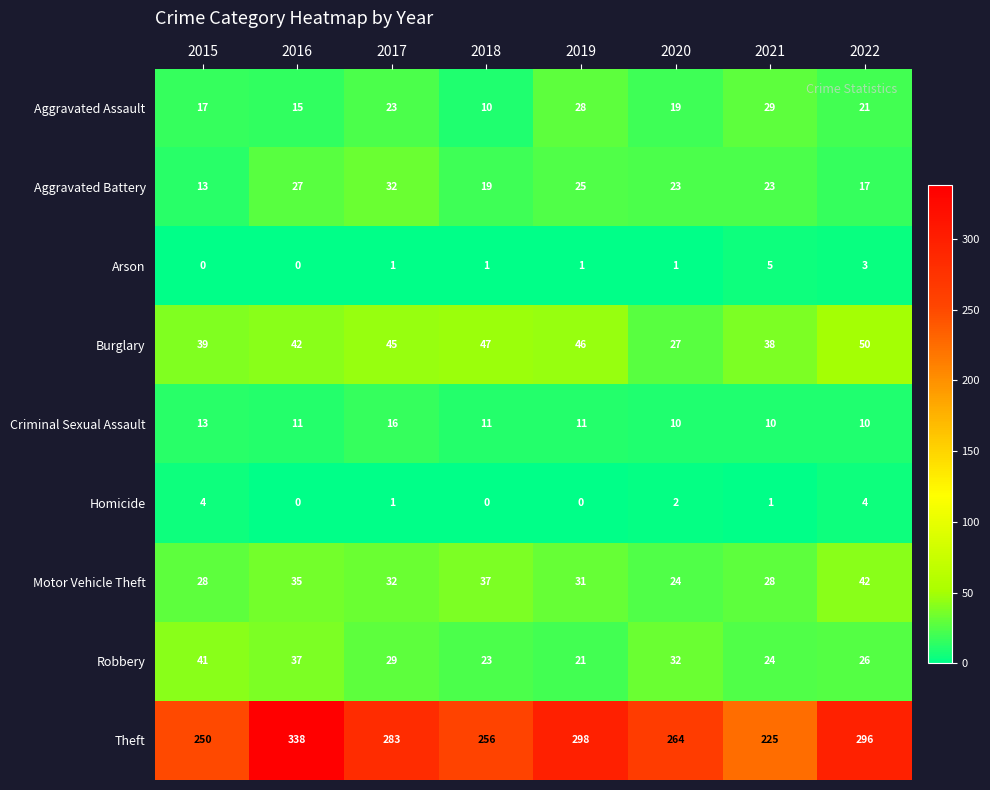

How many positive values does the Homicide series have?

5